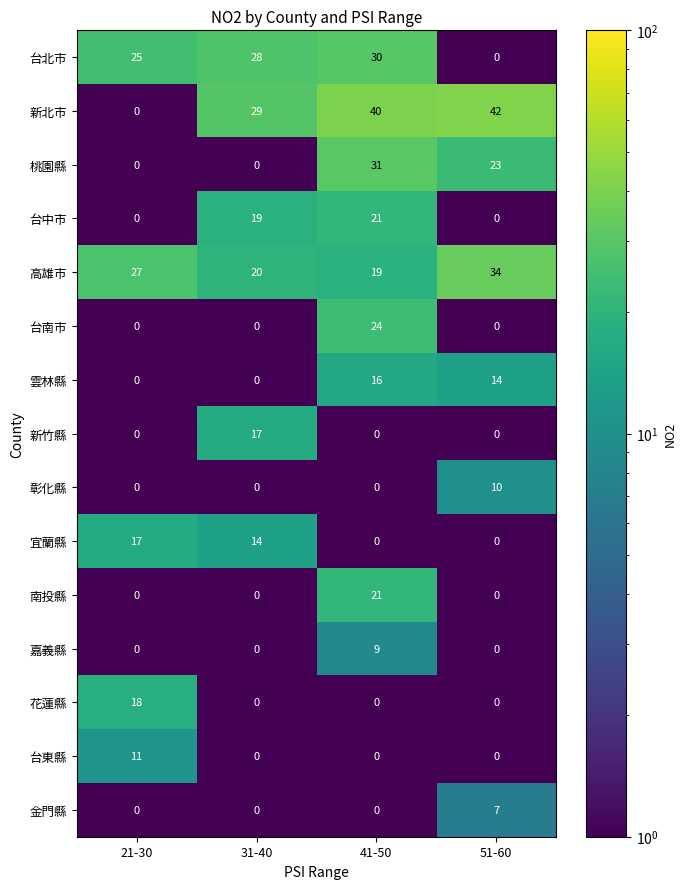

Is it true that 彰化縣 equals 0 at 21-30?

True